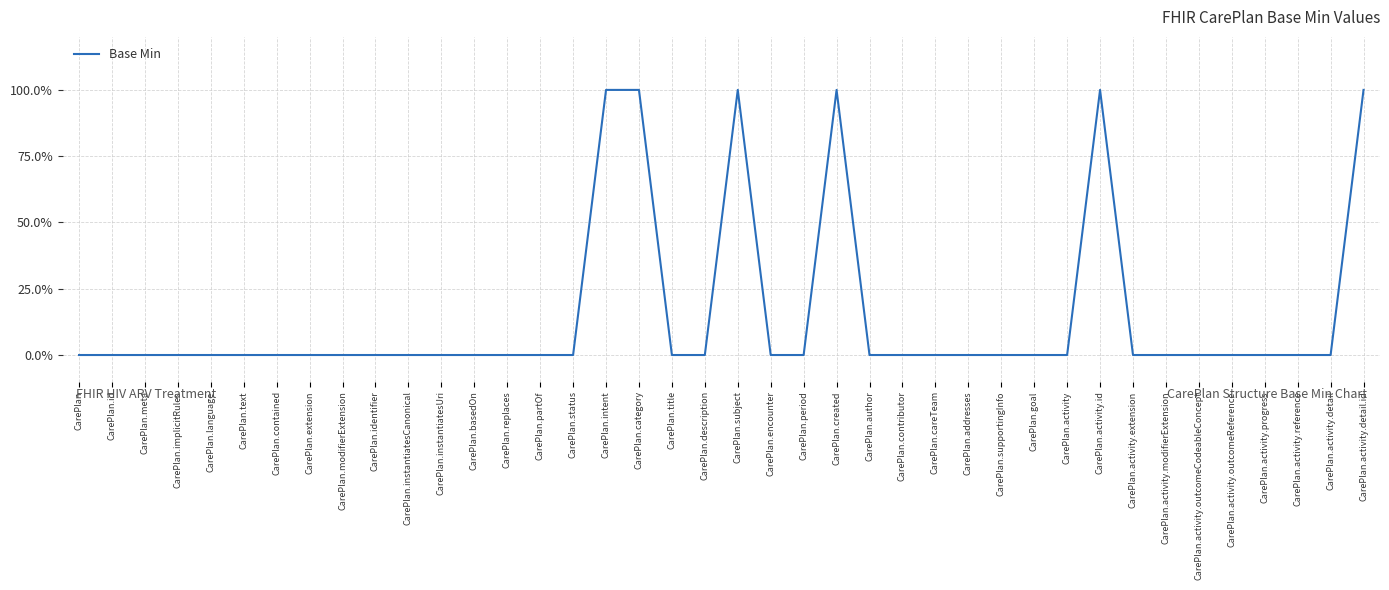

Between CarePlan and CarePlan.basedOn, which is larger?

CarePlan